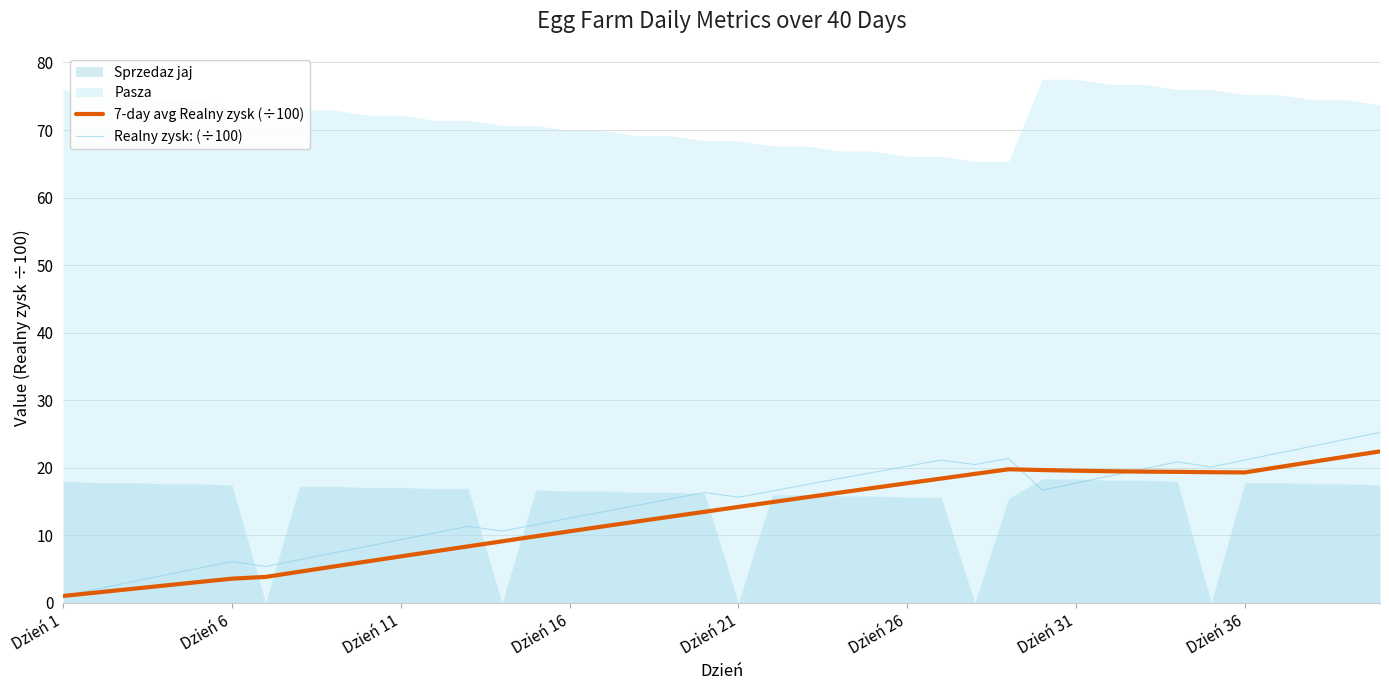

The value of 7-day avg Realny zysk (÷100) at Dzień 21 is 23.5. True or false?

False